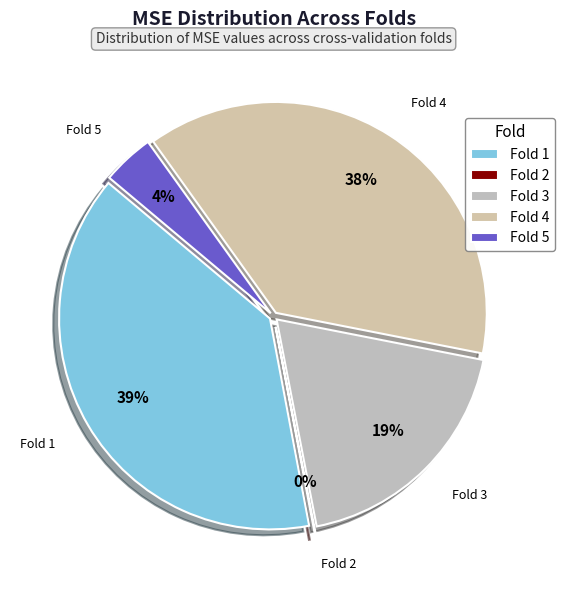

Is it true that Fold 5 is 16% of the pie?

False